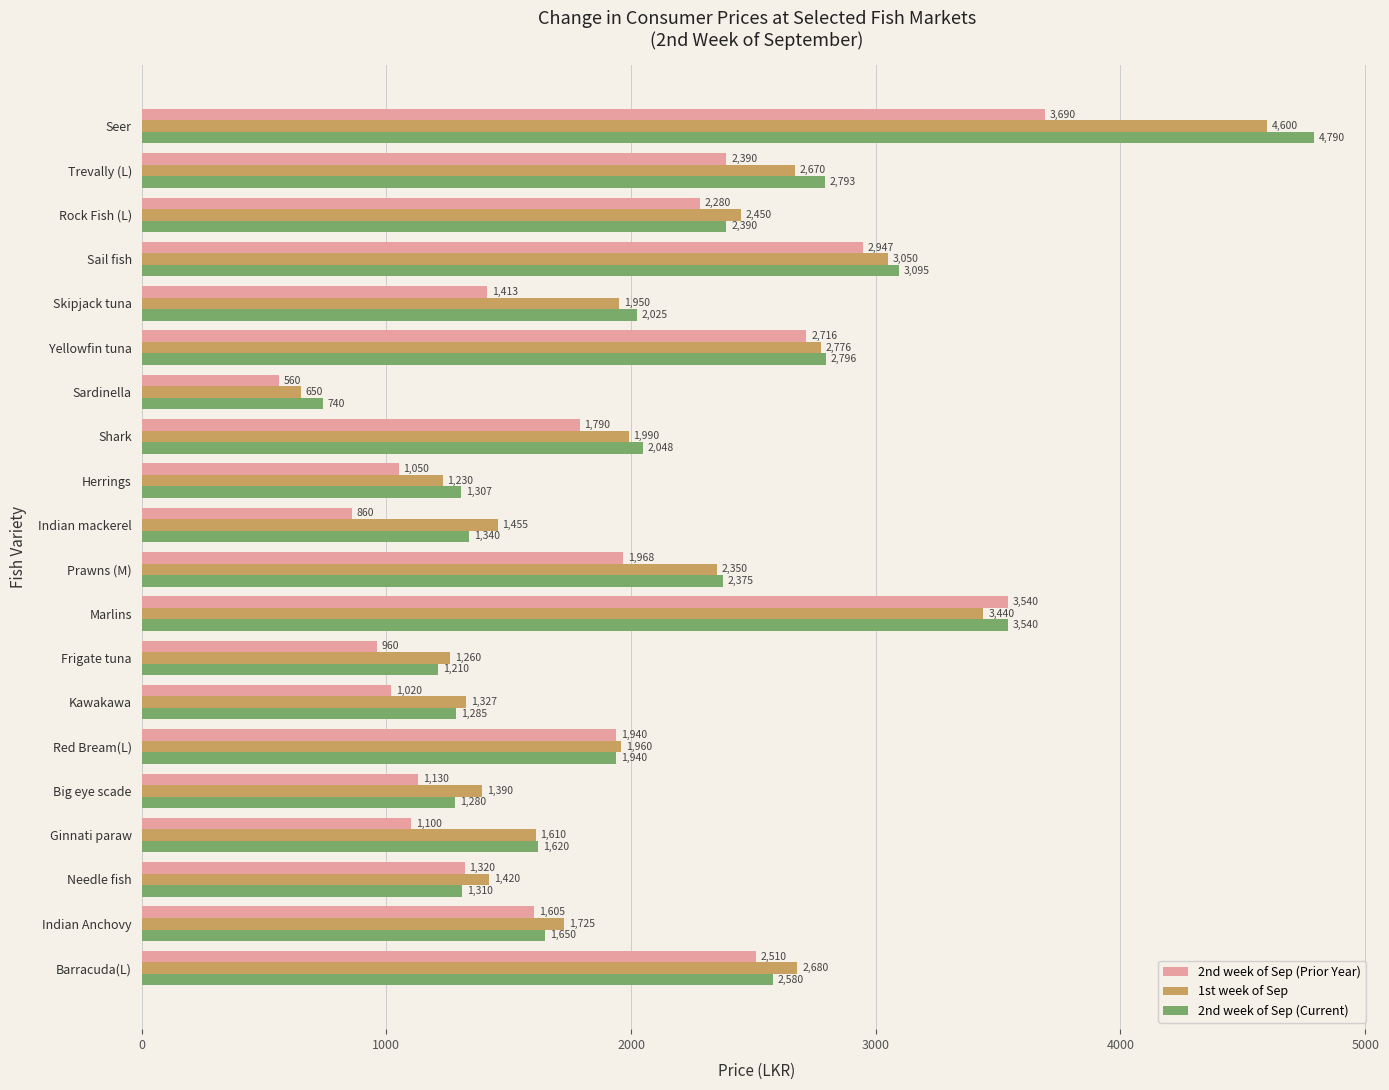

Where is 2nd week of Sep (Current) nearest to the value 2765?

Trevally (L)